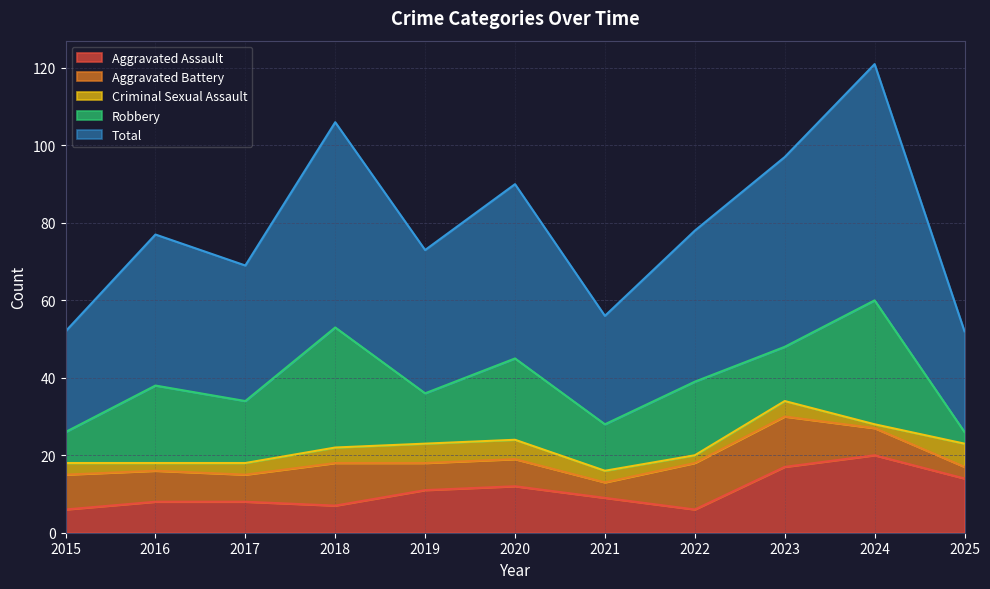

True or false: Aggravated Battery has a value of 12 at 2024.

False